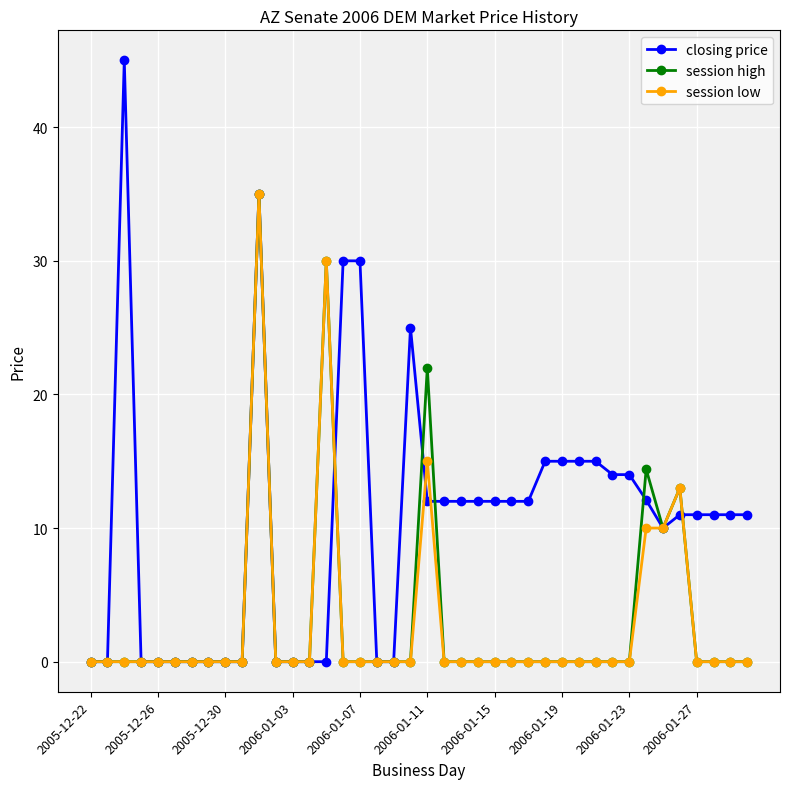

Which series has the largest range (max minus min)?

closing price